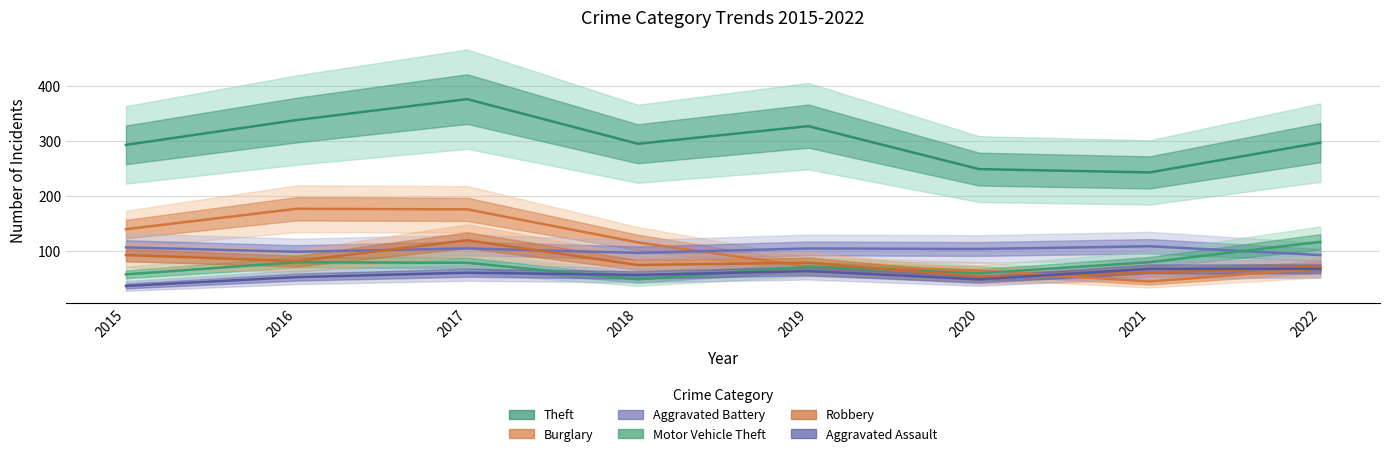

Reading left to right, list all the values displayed in this chart.

Theft: 293	338	376	295	327	249	243	297
Burglary: 140	177	176	116	72	65	45	69
Aggravated Battery: 107	99	105	97	105	104	109	93
Motor Vehicle Theft: 58	80	79	49	72	60	80	117
Robbery: 93	82	120	75	79	54	61	72
Aggravated Assault: 37	53	61	57	64	49	68	68